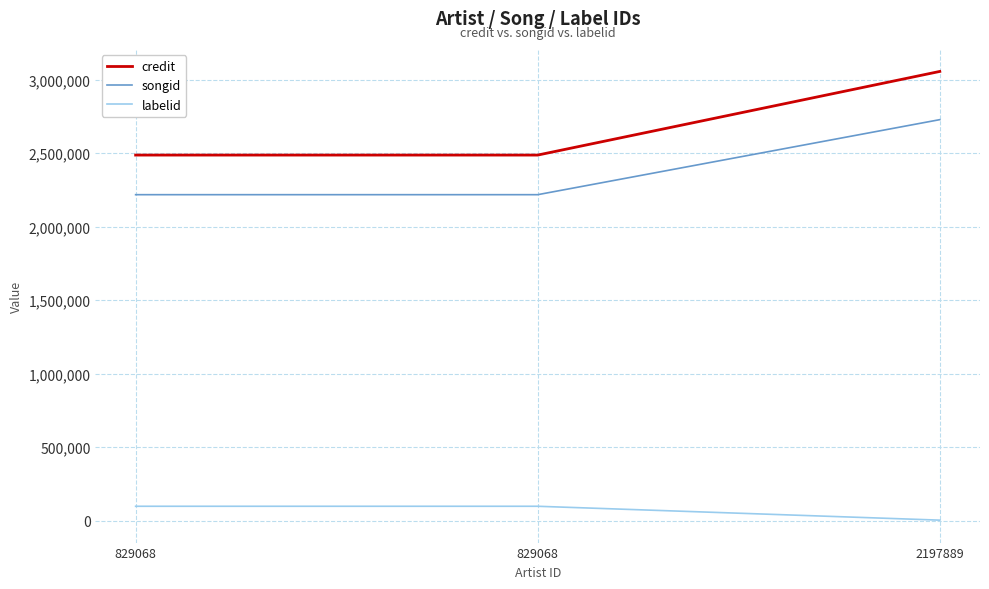

Does the chart display data point markers on the line(s)?

No